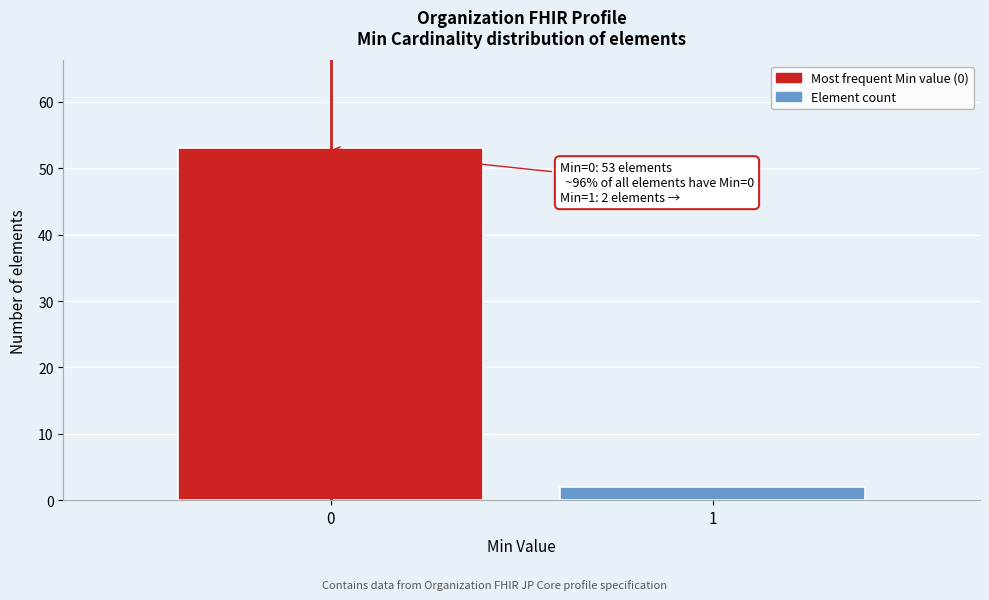

Reading left to right, list all the values displayed in this chart.

0=53	1=2